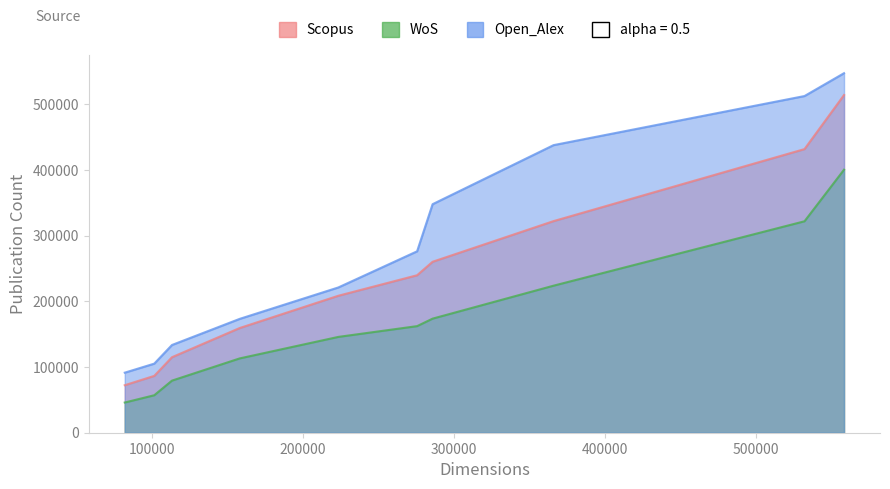

How many data points in WoS are above 167128?

4